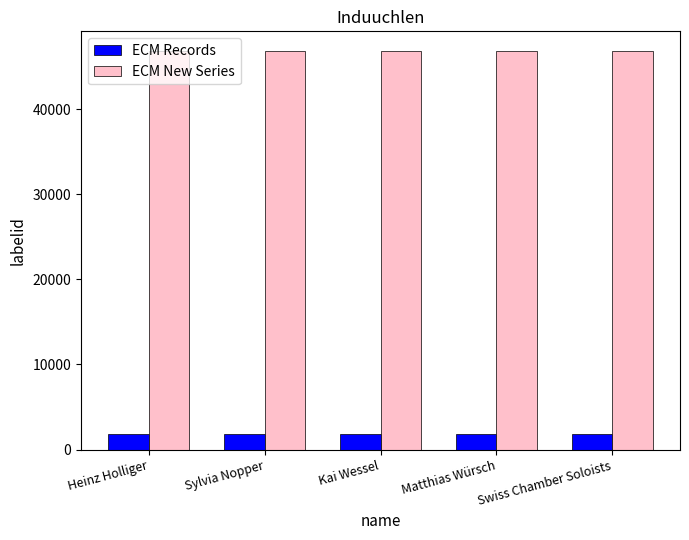

What is the difference between the highest and lowest values at Swiss Chamber Soloists?

44916